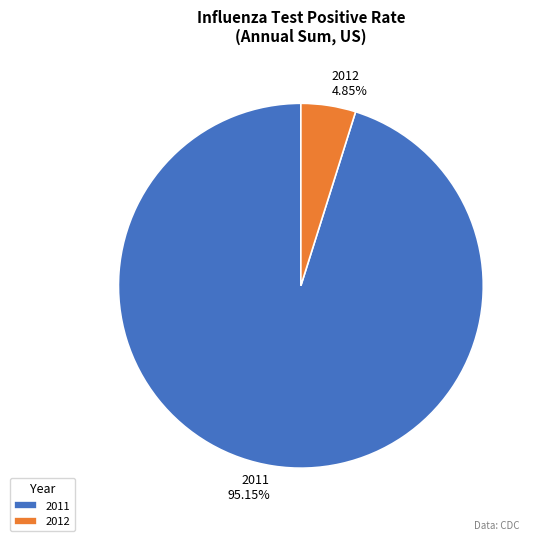

Is there any slice that represents more than half of the pie?

Yes